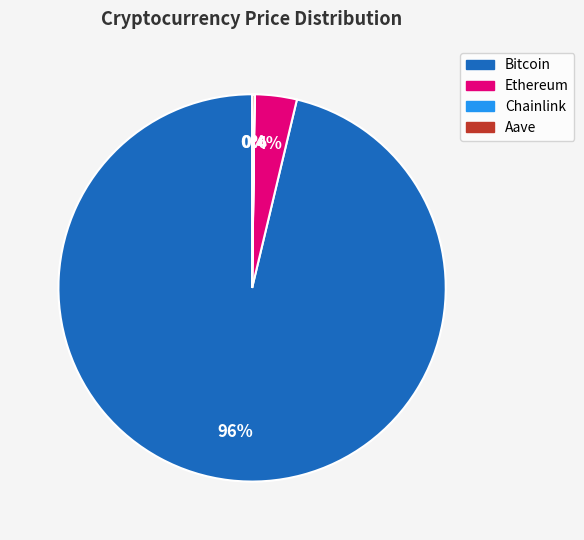

The Bitcoin slice represents 96% of the pie. True or false?

True